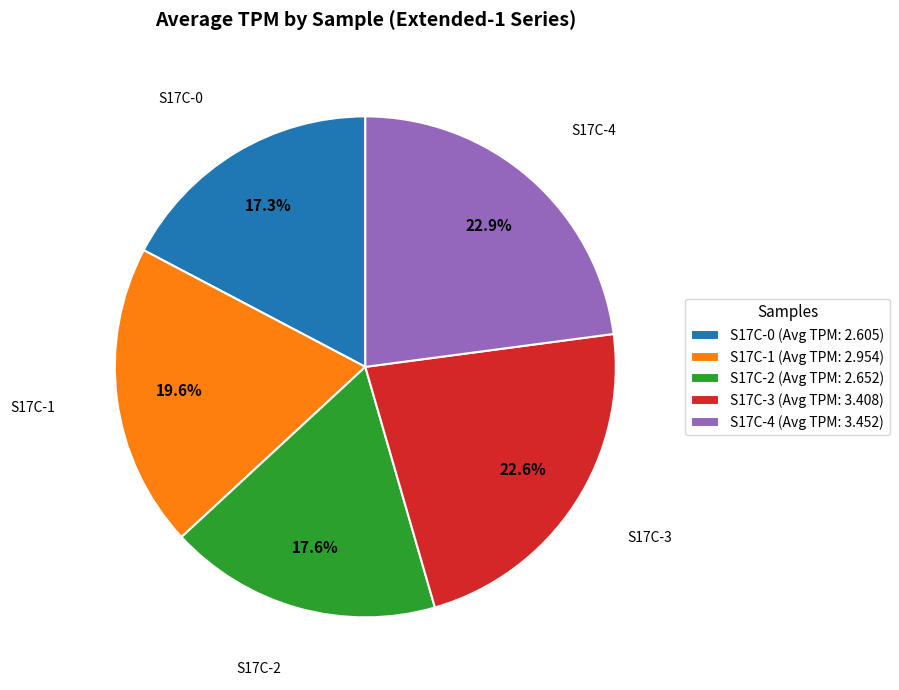

How much of the chart is everything except S17C-3?

77.4%